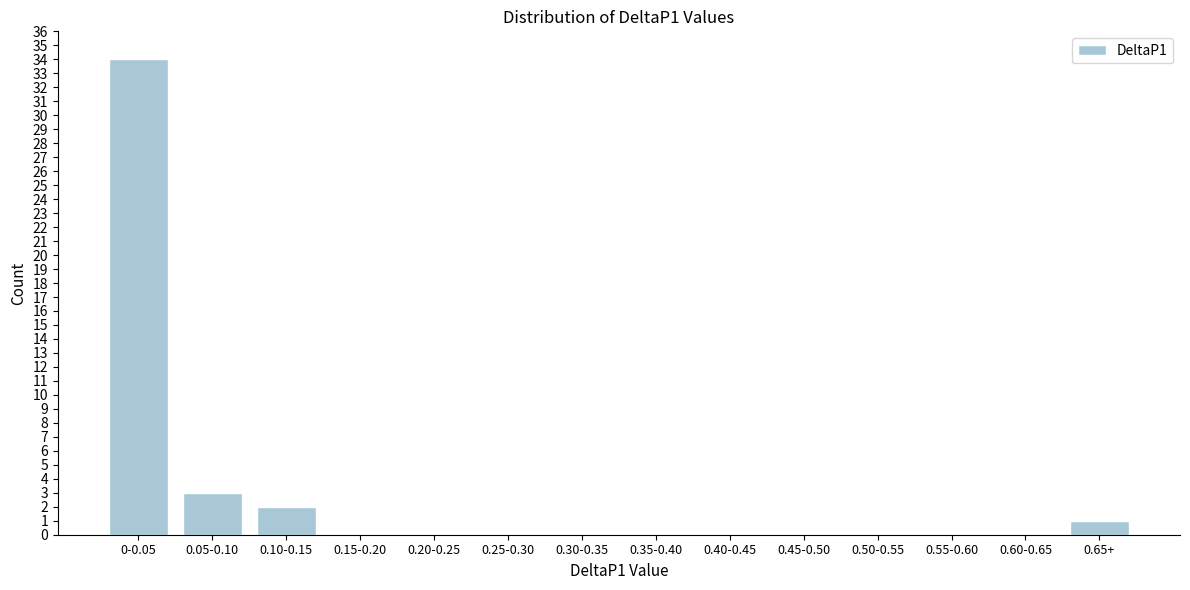

Reading left to right, list all the values displayed in this chart.

0-0.05=34	0.05-0.10=3	0.10-0.15=2	0.15-0.20=0	0.20-0.25=0	0.25-0.30=0	0.30-0.35=0	0.35-0.40=0	0.40-0.45=0	0.45-0.50=0	0.50-0.55=0	0.55-0.60=0	0.60-0.65=0	0.65+=1